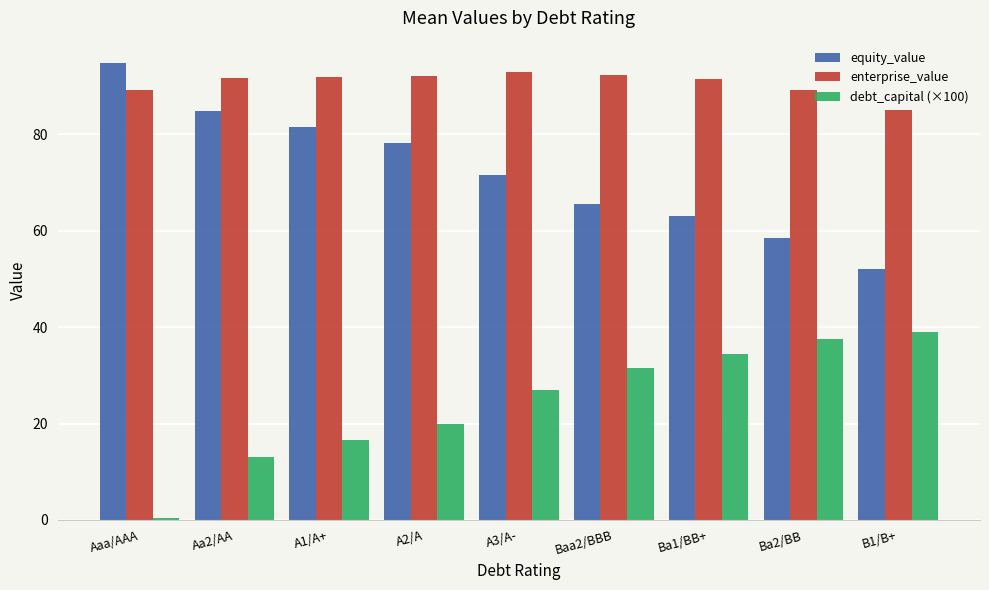

What is the spread (max minus min) of values at Ba1/BB+?

56.9